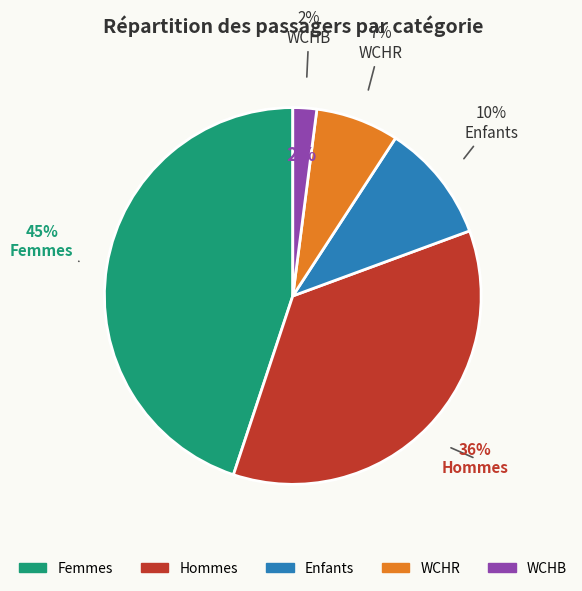

To the nearest percent, what portion does WCHB represent?

2%